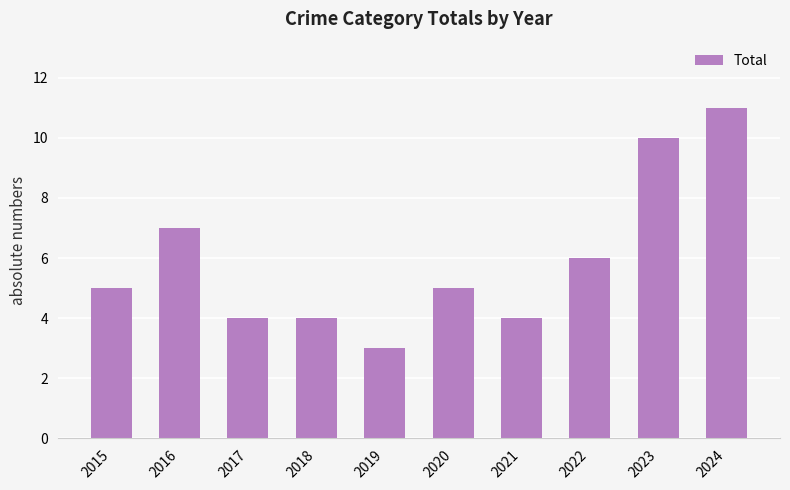

What is the difference between the maximum and second lowest values?

7